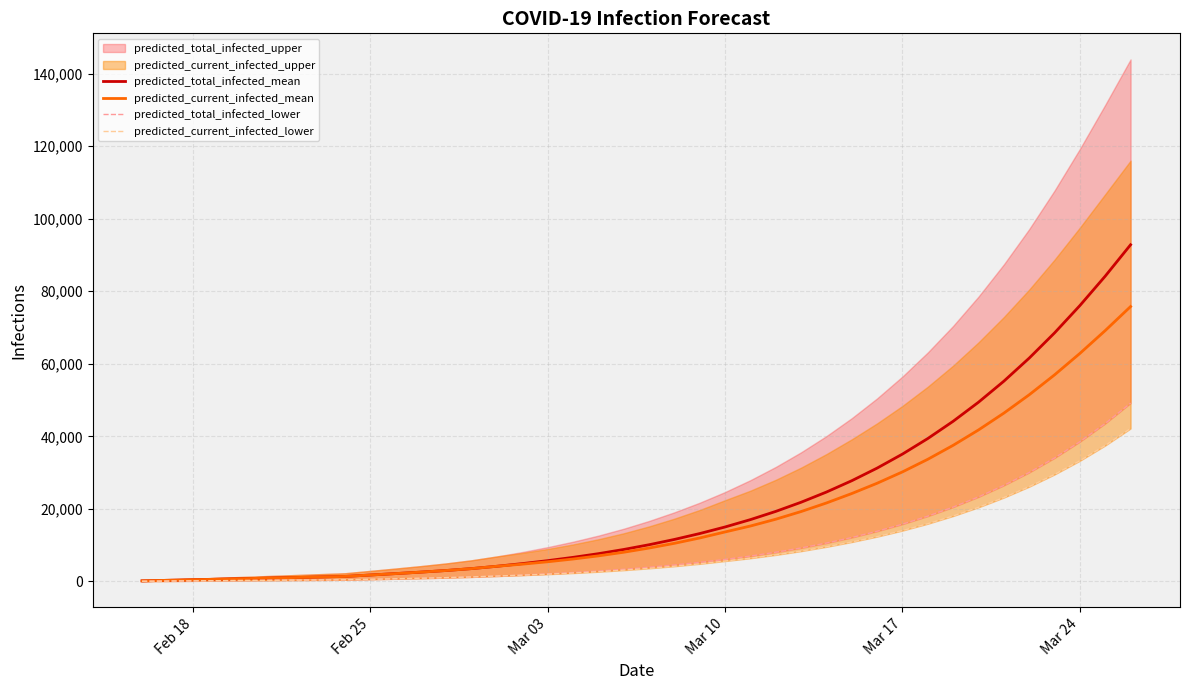

What is the highest value of the predicted_current_infected_mean series?

75788